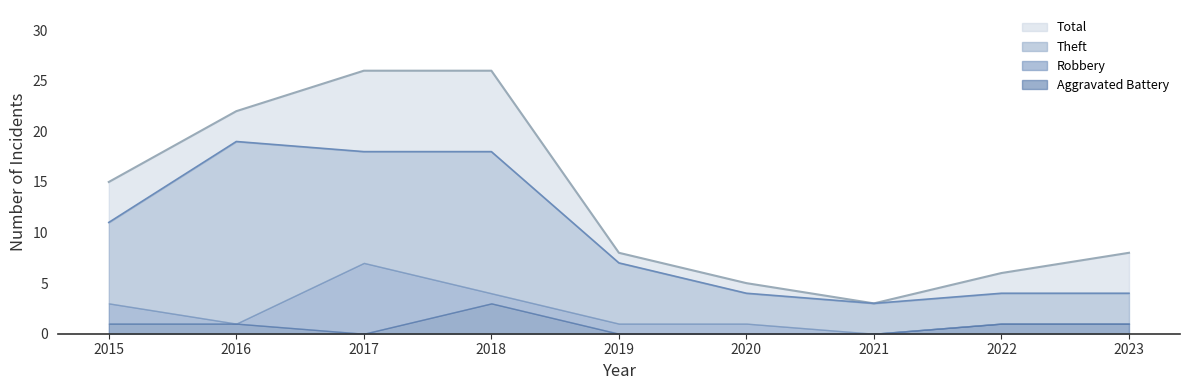

Does the chart display data point markers on the line(s)?

No